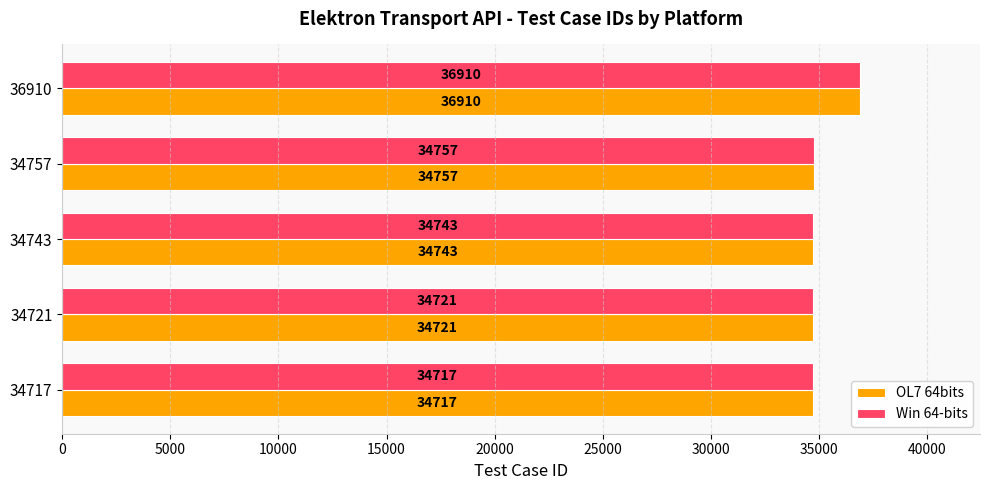

What is the difference between the maximum and minimum values in the Win 64-bits series?

2193